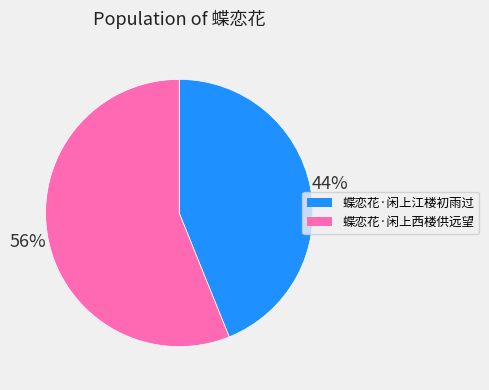

Is the sum of 蝶恋花·闲上江楼初雨过 and 蝶恋花·闲上西楼供远望 greater than half?

Yes